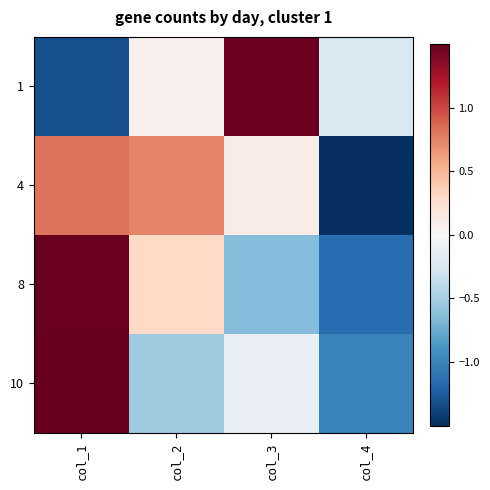

List the series in order of their peak value, lowest first.

4, 8, 1, 10